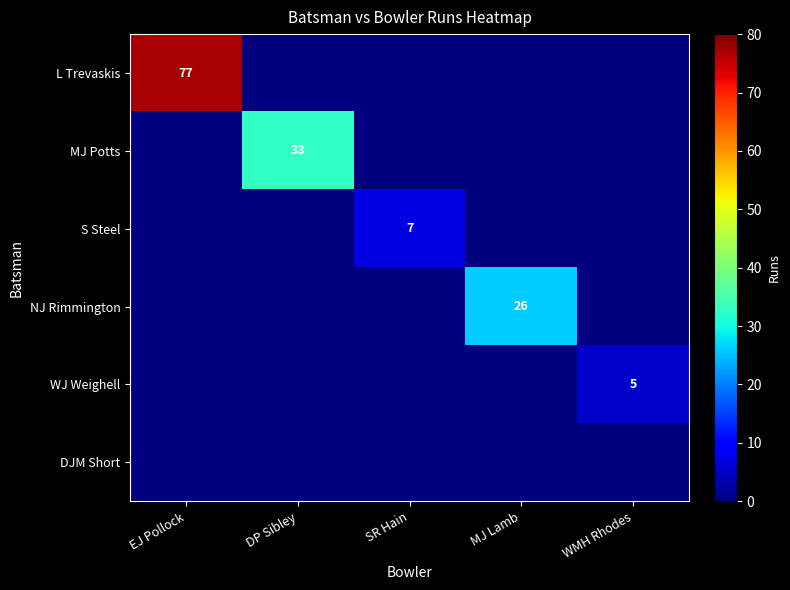

At which category is the sum across all series the highest?

EJ Pollock